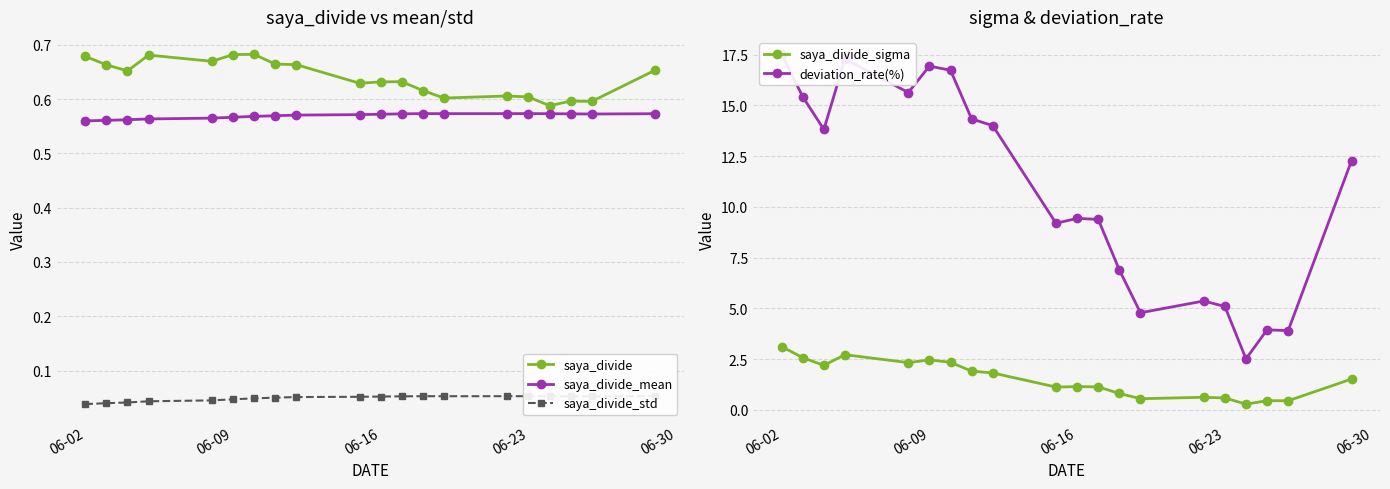

At which category does the chart reach its minimum across all series?

06-02